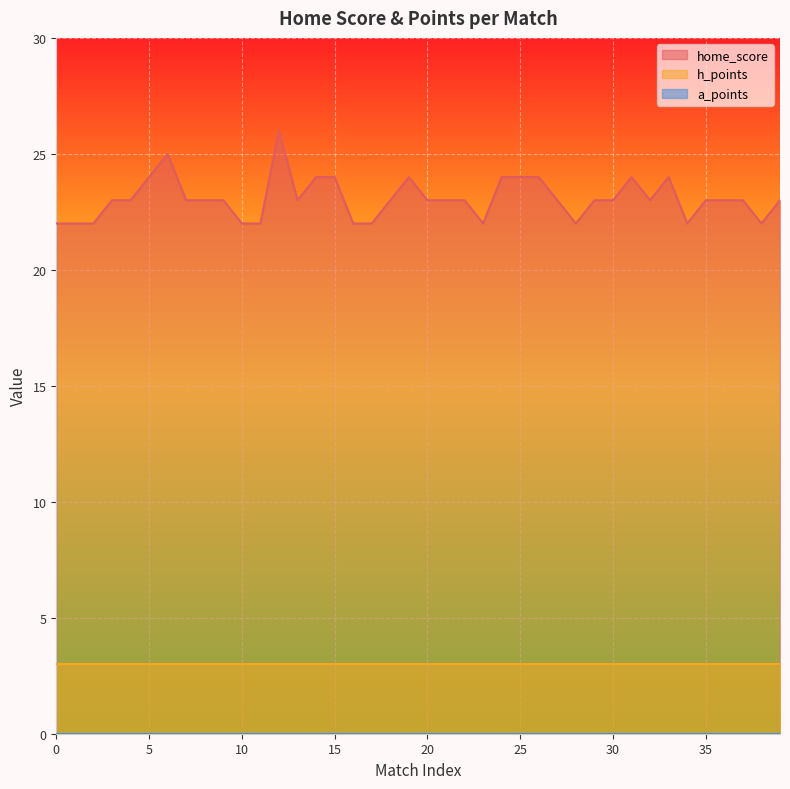

What is the difference between the highest and lowest values at 9?

23